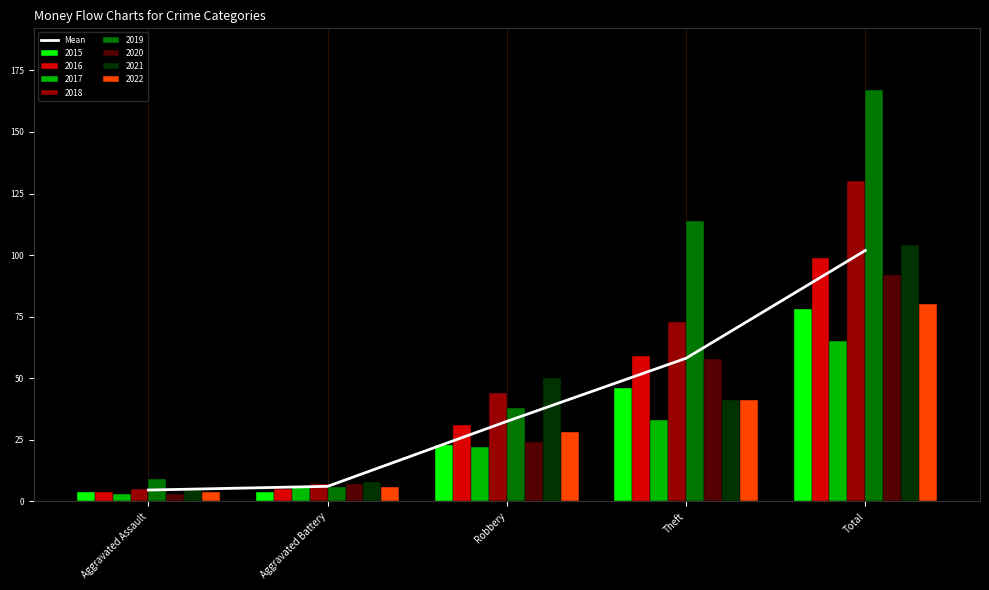

How many data points are less than 32?

2